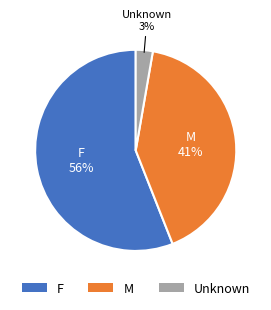

Count the number of slices in the pie.

3